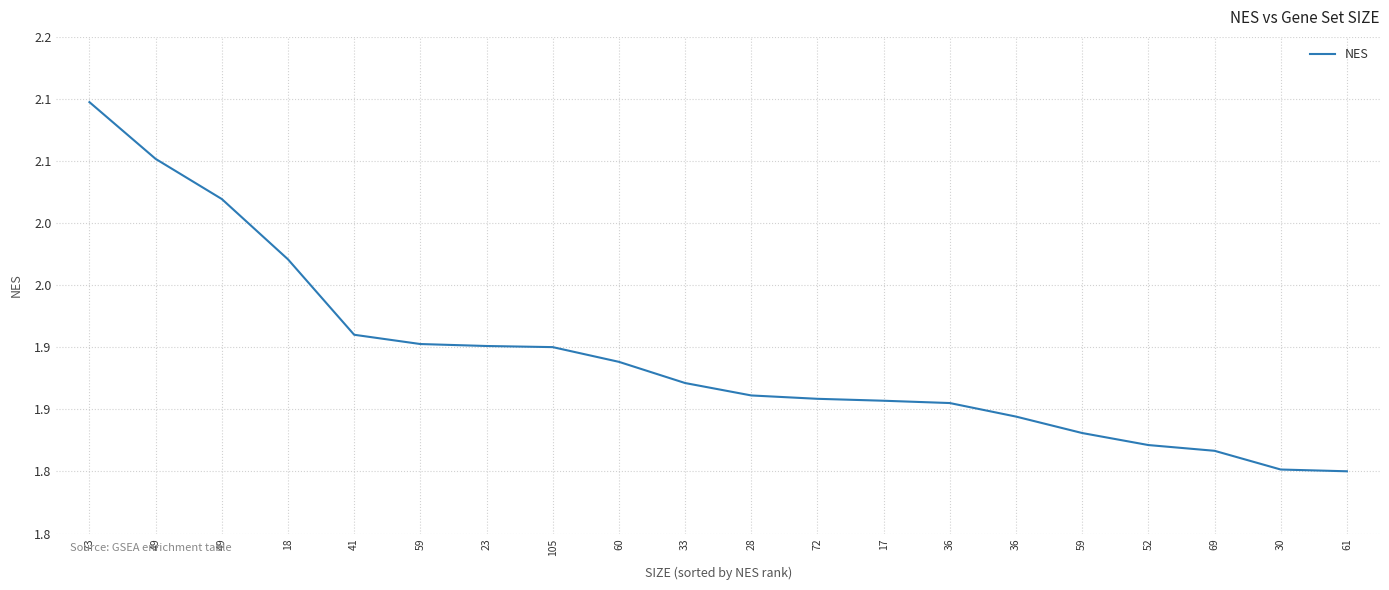

What is the average value?

1.9